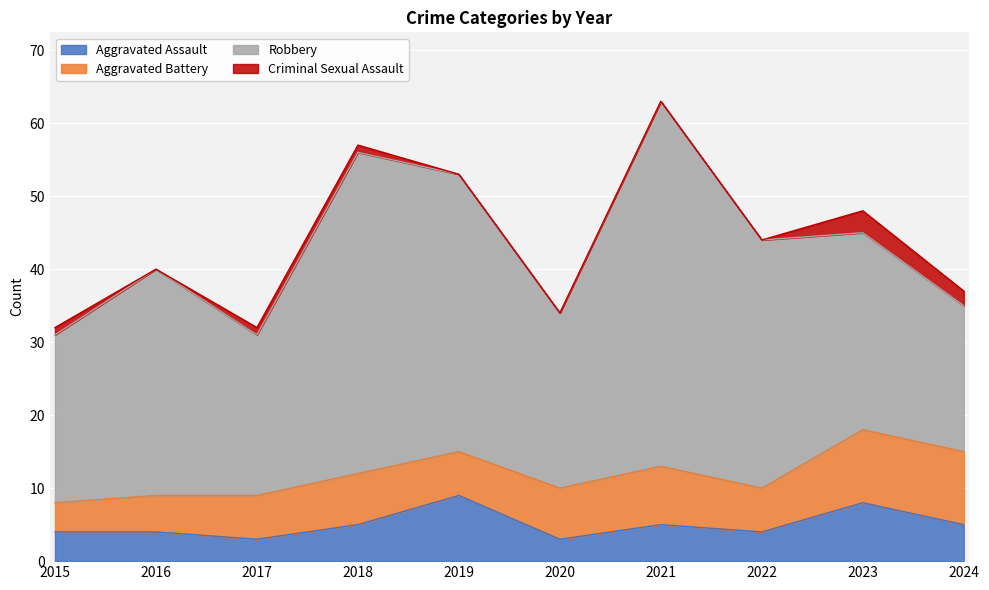

Between 2020 and 2022, which series saw the biggest shift?

Robbery